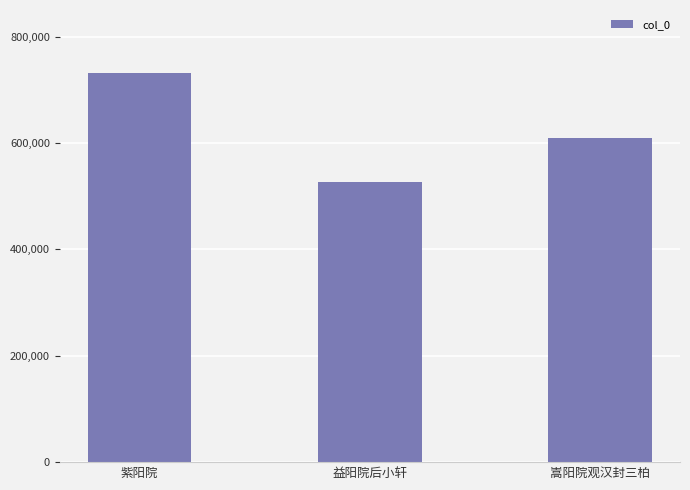

Where is the data nearest to the value 629409?

嵩阳院观汉封三柏